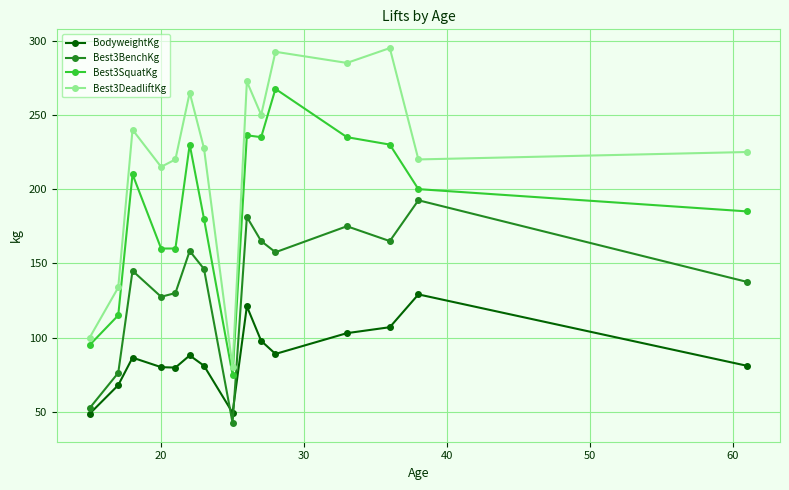

What is the sum of all Best3BenchKg values?

2052.1